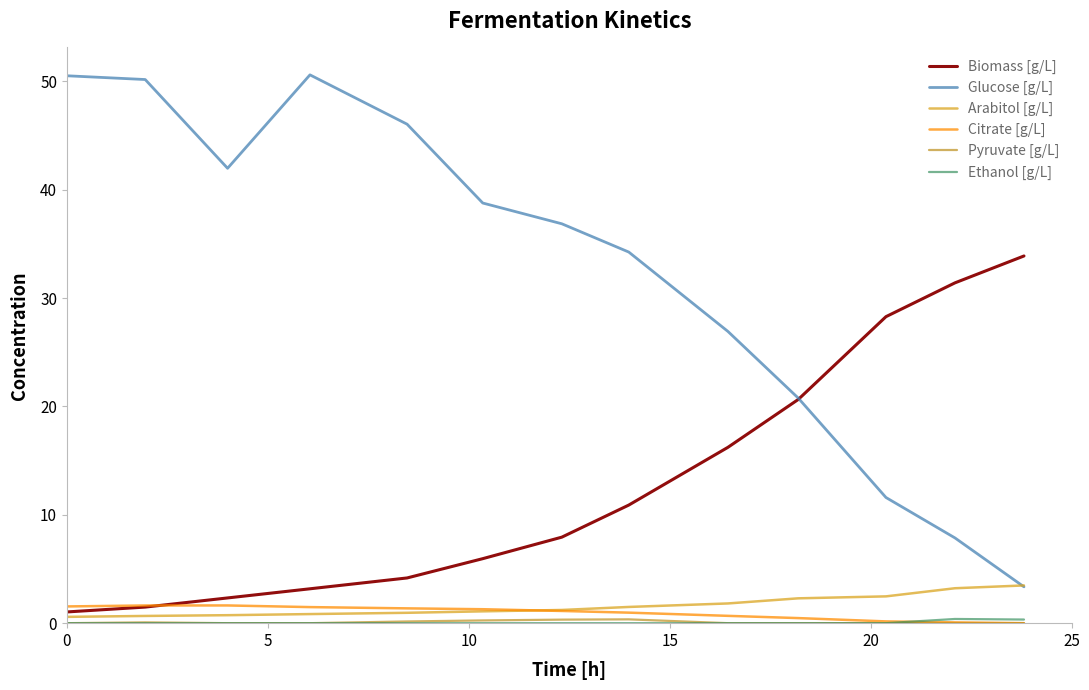

How many lines are shown in the chart?

6